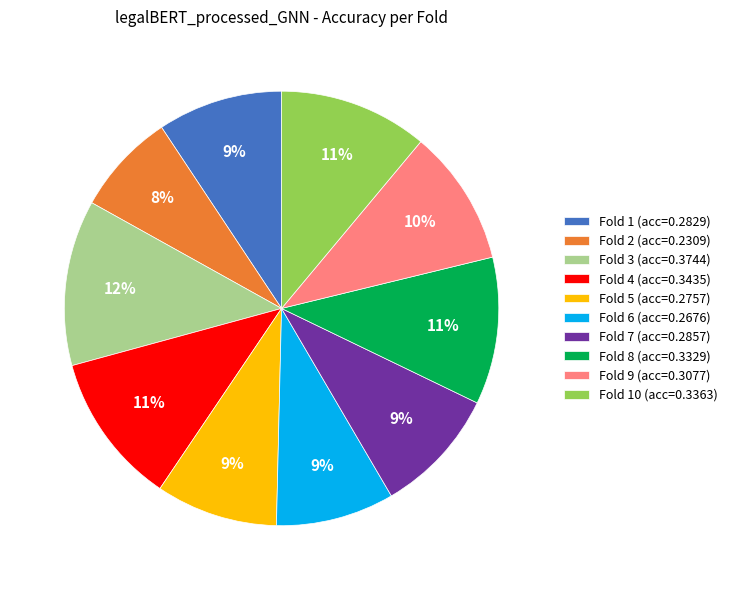

What is the largest slice in the pie chart?

Fold 3 (acc=0.3744)